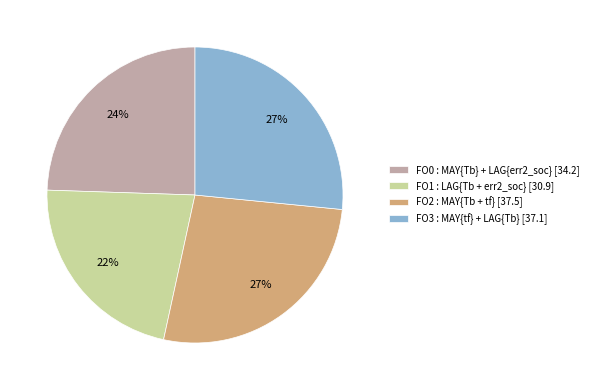

Does FO0 : MAY{Tb} + LAG{err2_soc} account for over 50% of the chart?

No